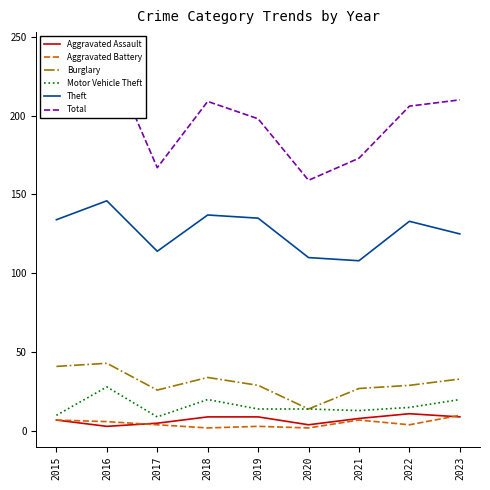

What are all the series names shown in the legend?

Aggravated Assault, Aggravated Battery, Burglary, Motor Vehicle Theft, Theft, Total